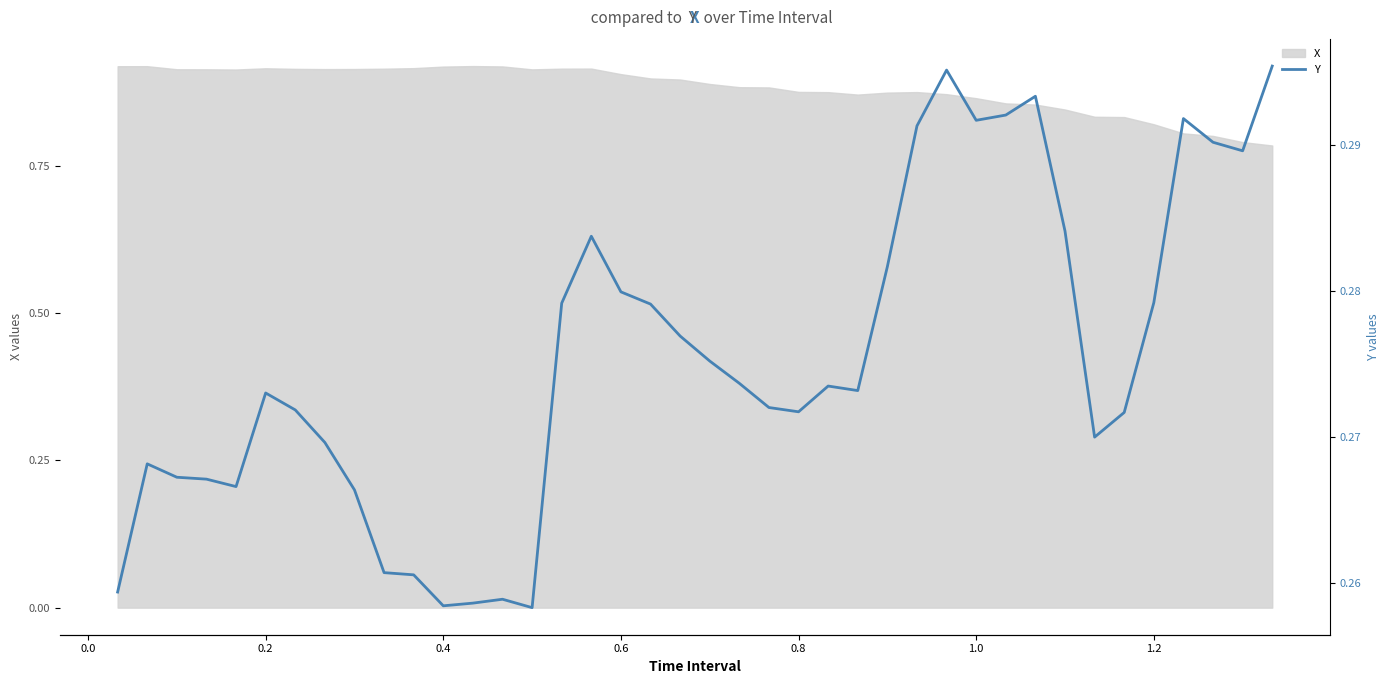

True or false: the data shows 0.1 at 9.

False